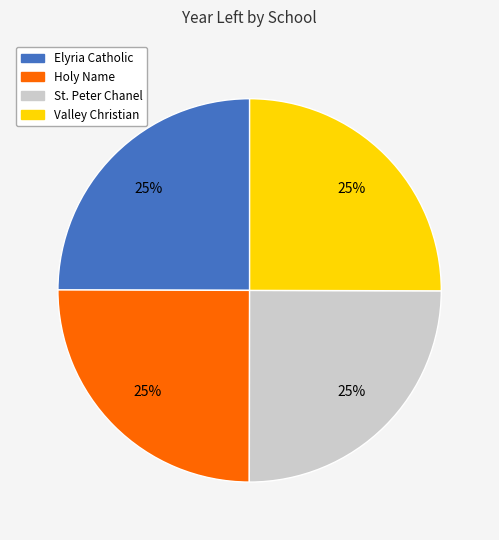

To the nearest percent, what portion does Valley Christian represent?

25%